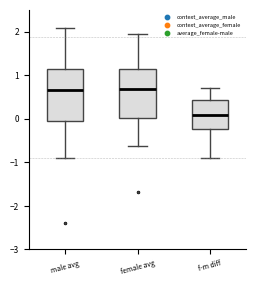

Where is the upper edge of the box for f-m diff on the y-axis? The values are not printed on the chart, so give them approximately, as read against the axis.

0.4